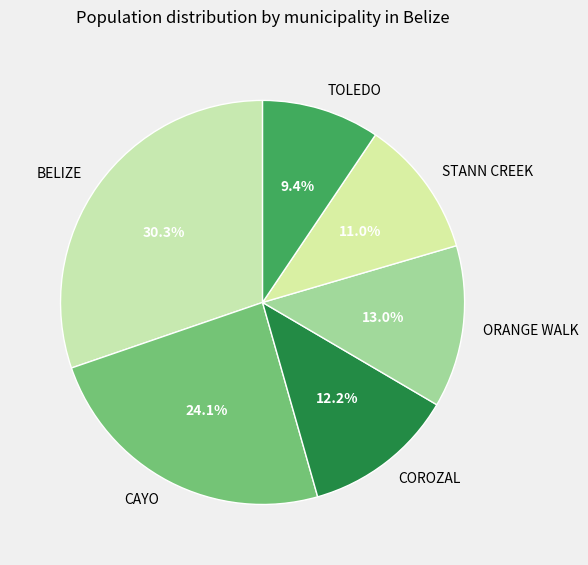

Approximately how many times larger is the value at TOLEDO compared to STANN CREEK?

0.9